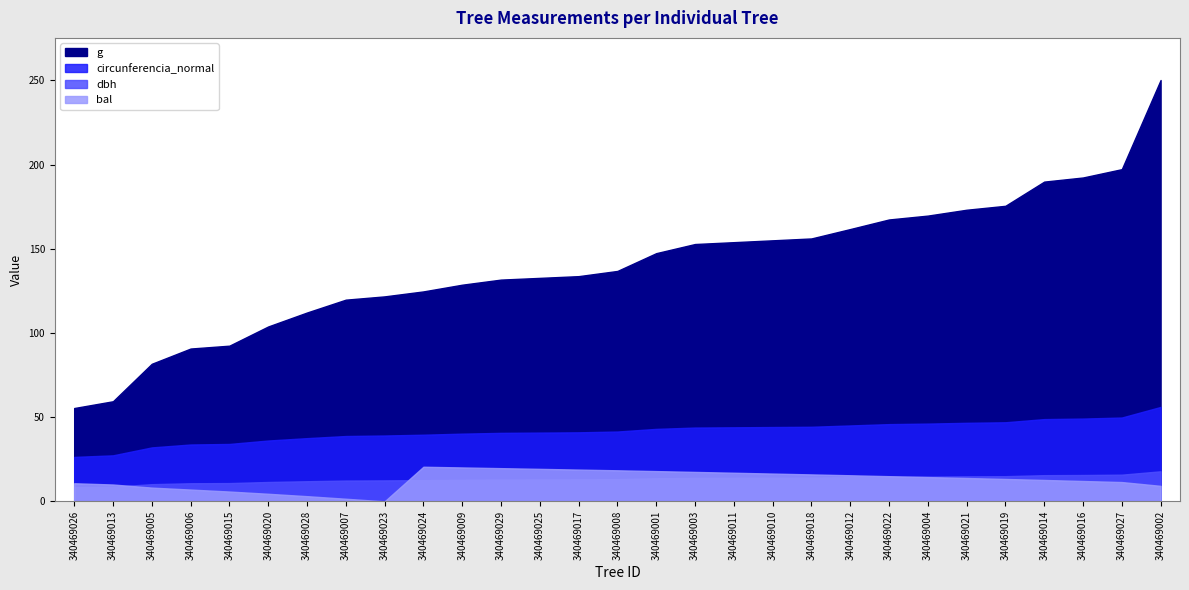

True or false: circunferencia_normal and dbh cross at least once.

False